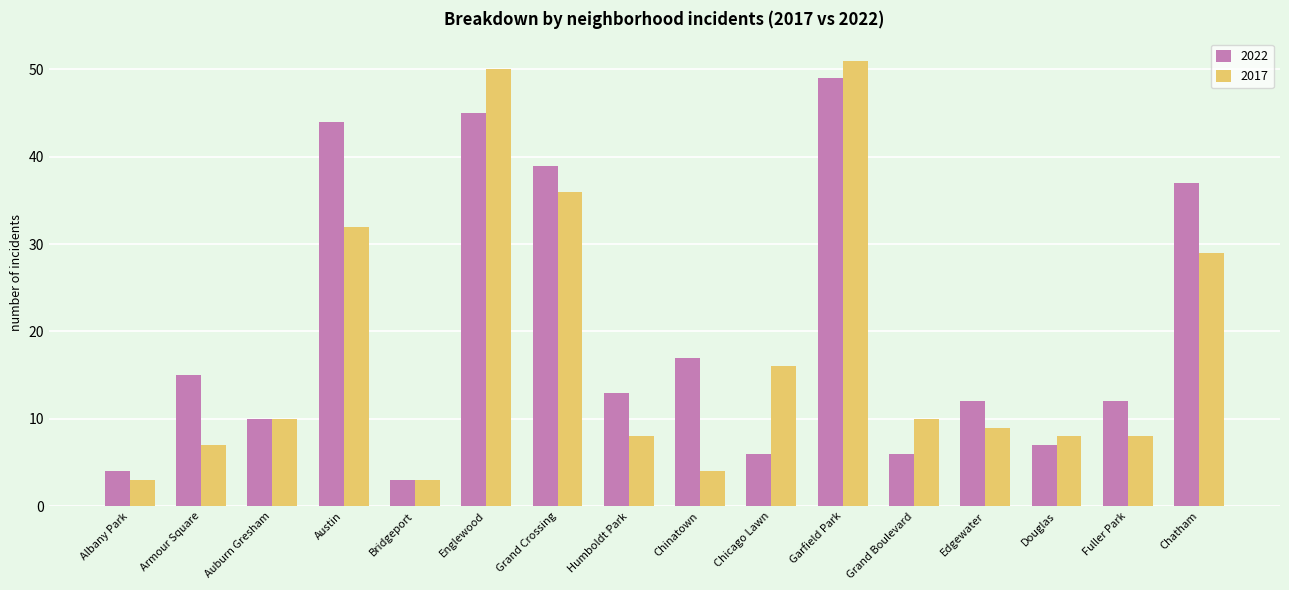

What is the label of the 14th bar from the left?

Douglas